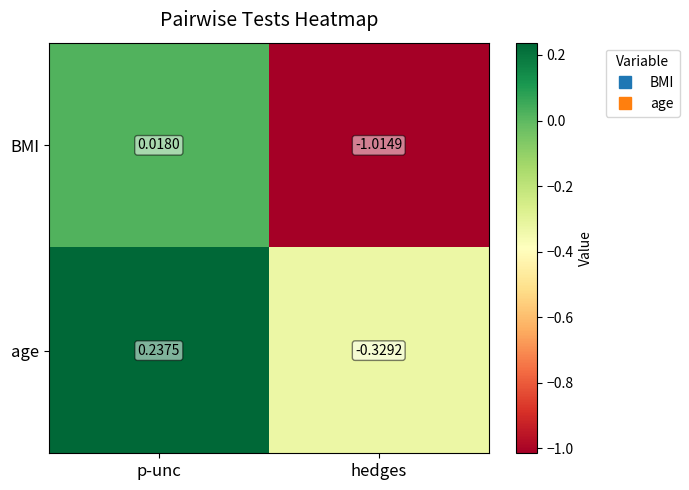

At which label is BMI closest to 0?

p-unc